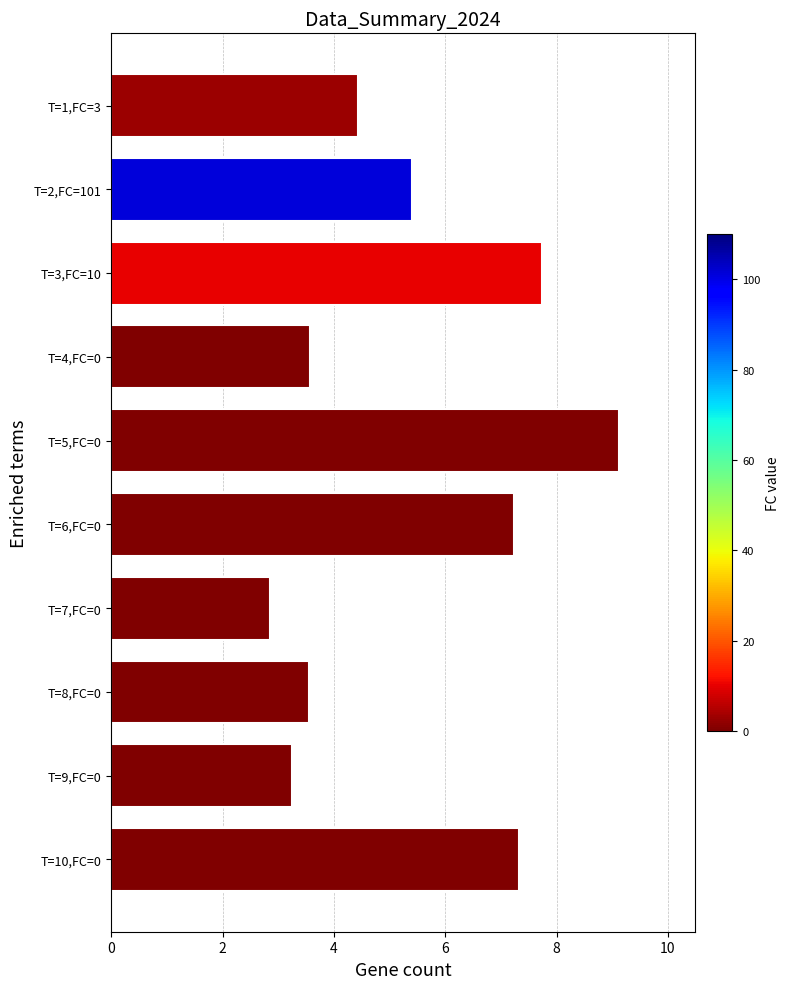

Count the number of data series in this chart.

1